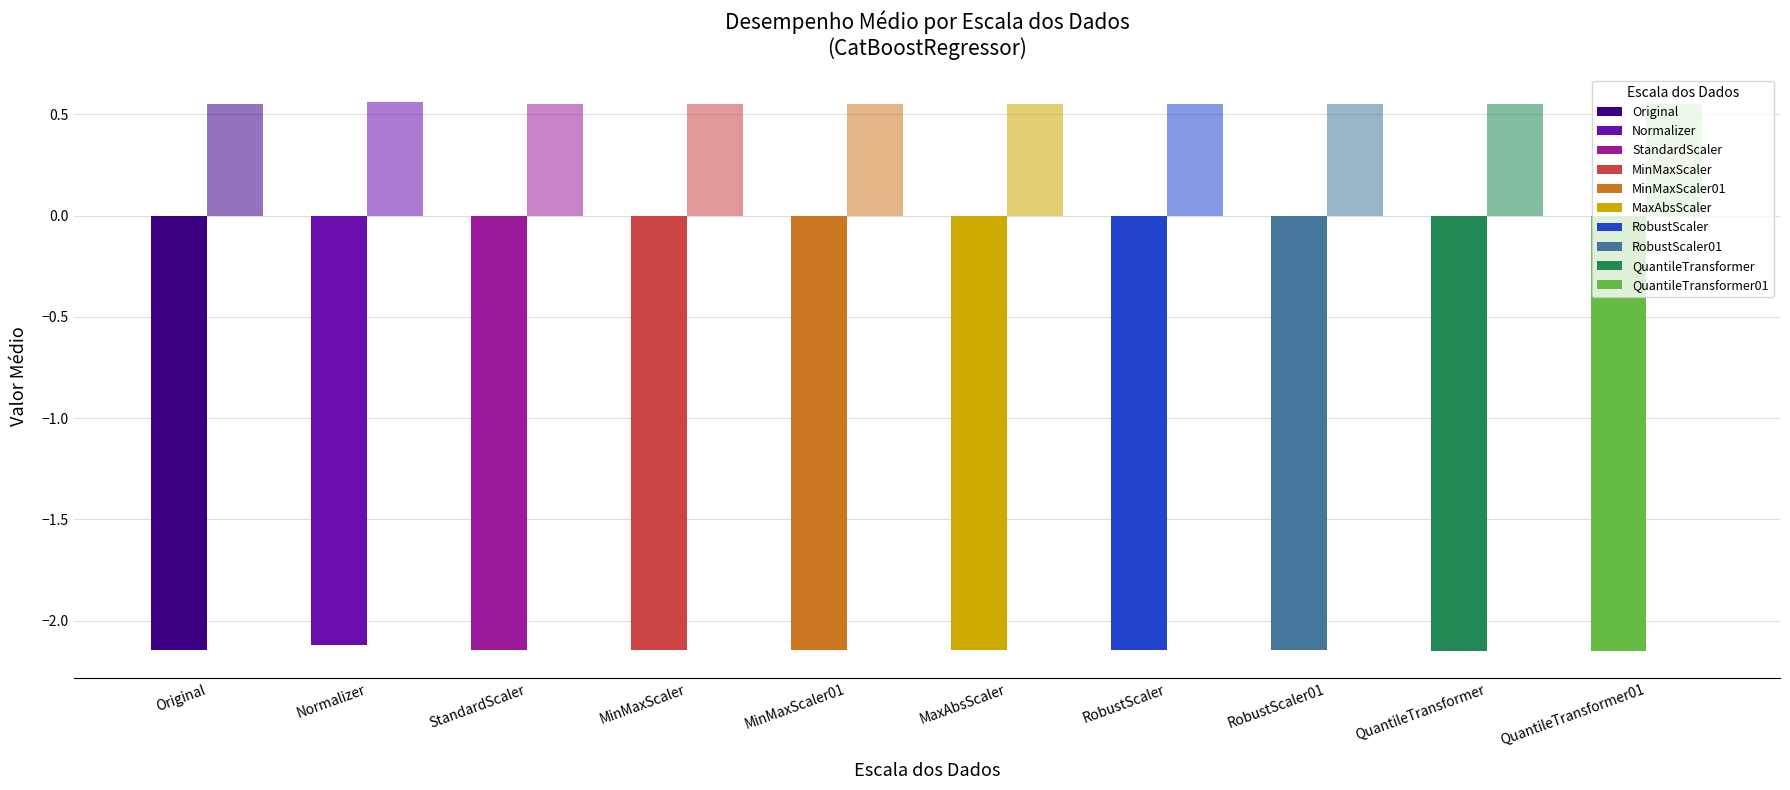

Count the number of categories in the chart.

10